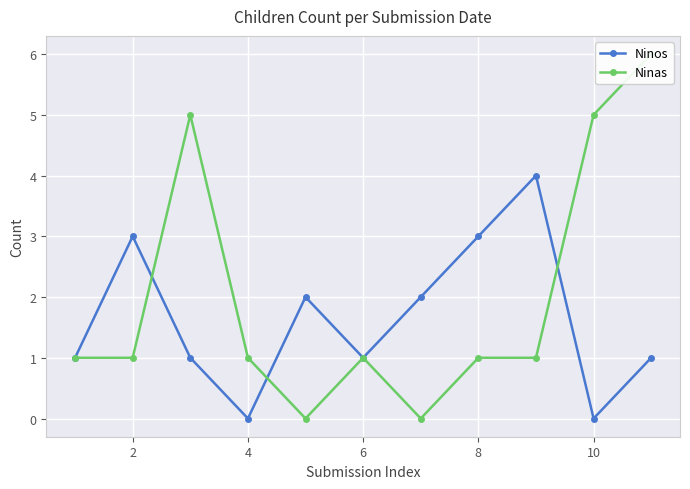

True or false: Ninos has a value of 3 at 8.

True